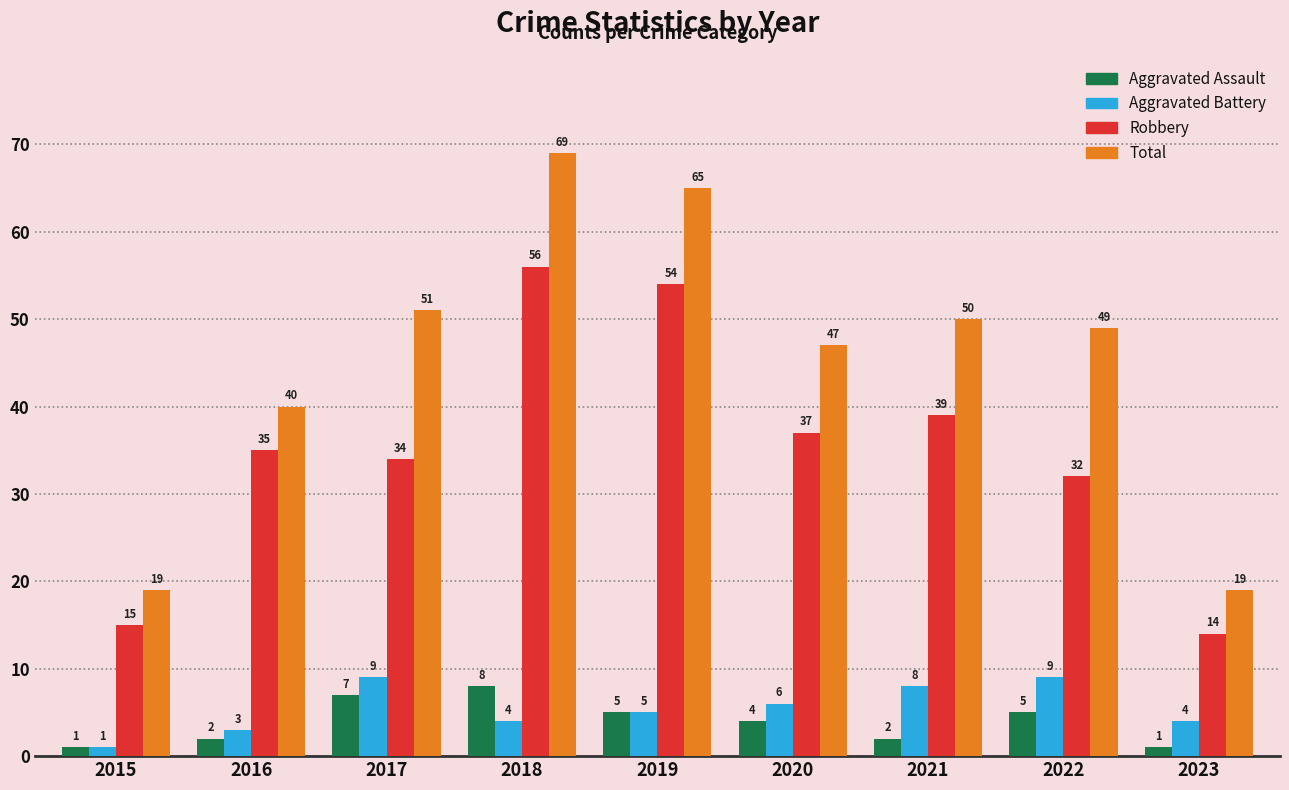

Is it true that Aggravated Assault equals 2 at 2021?

True